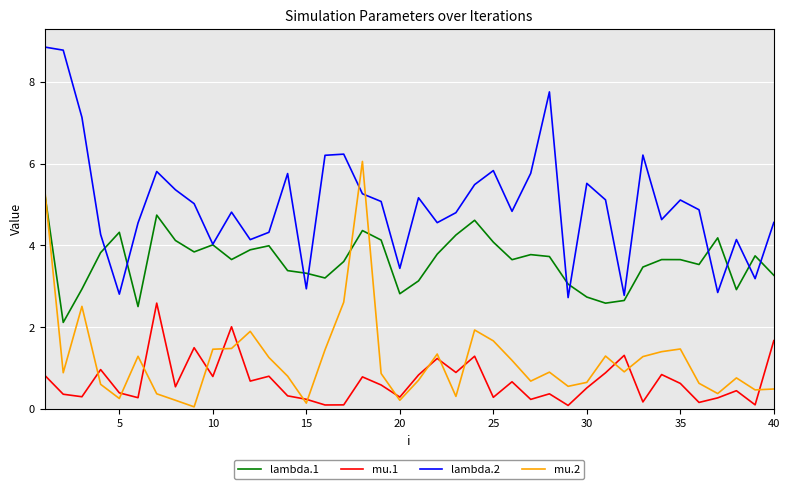

True or false: mu.1 and lambda.2 intersect in this chart.

False